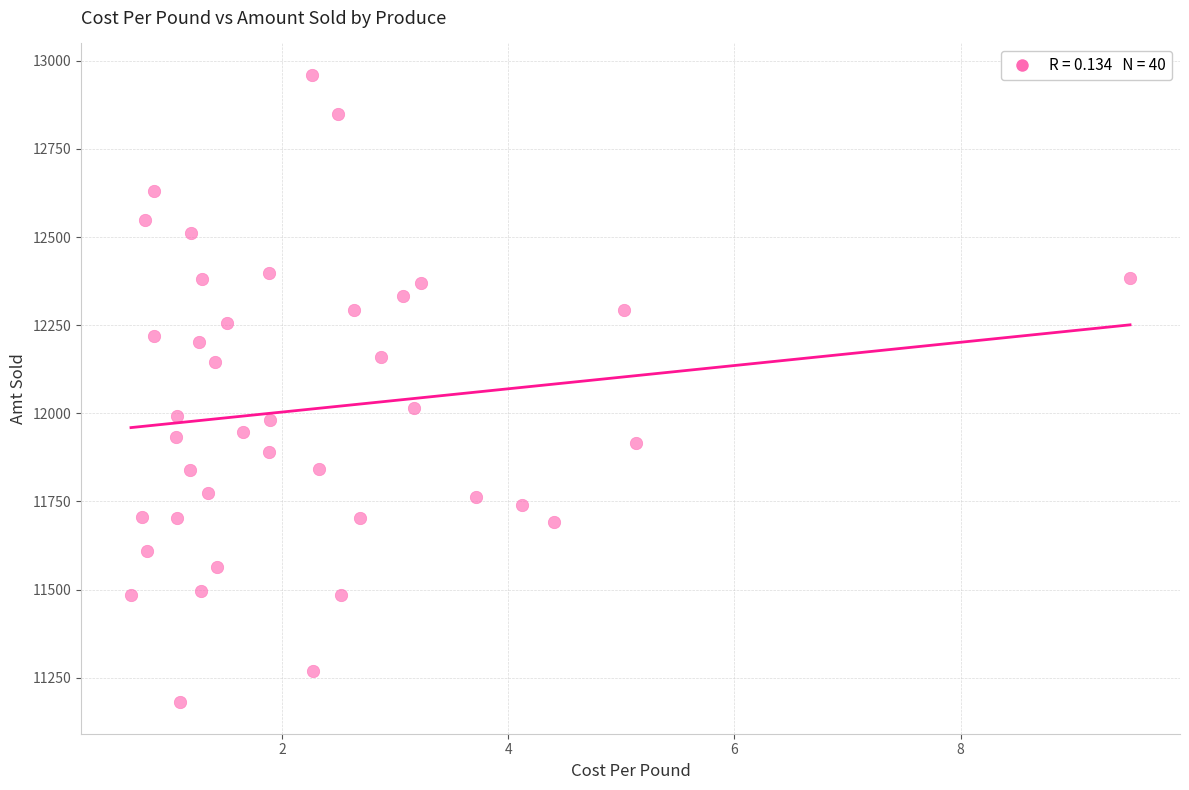

What is the range of Y values (max minus min)?

1780.1